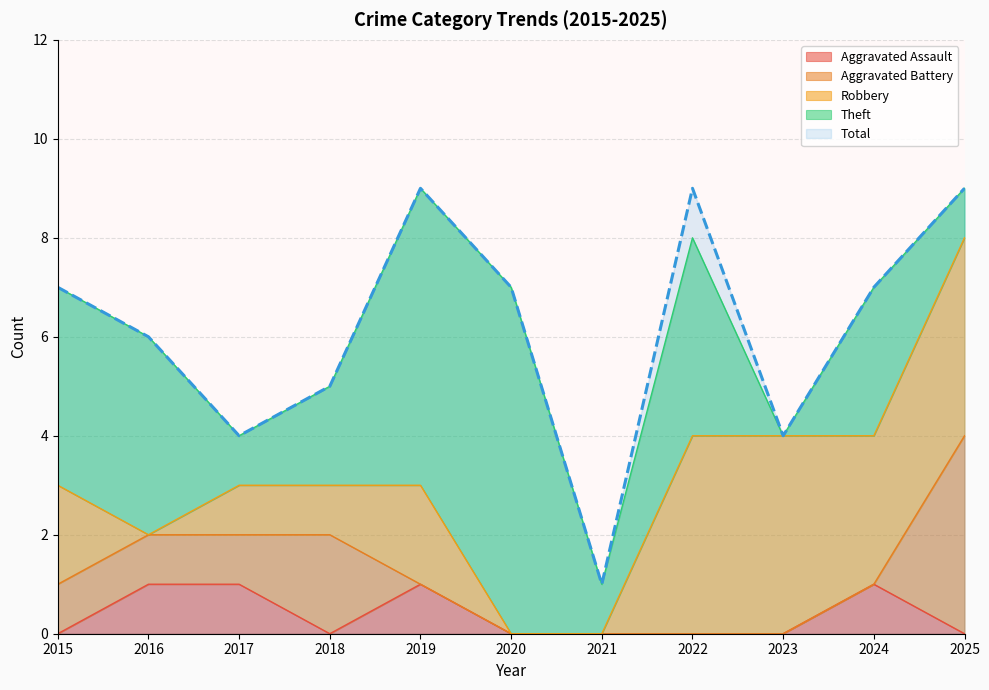

Reading left to right, transcribe all the data shown in this chart.

Aggravated Assault: 2015=0	2016=1	2017=1	2018=0	2019=1	2020=0	2021=0	2022=0	2023=0	2024=1	2025=0
Aggravated Battery: 2015=1	2016=1	2017=1	2018=2	2019=0	2020=0	2021=0	2022=0	2023=0	2024=0	2025=4
Robbery: 2015=2	2016=0	2017=1	2018=1	2019=2	2020=0	2021=0	2022=4	2023=4	2024=3	2025=4
Theft: 2015=4	2016=4	2017=1	2018=2	2019=6	2020=7	2021=1	2022=4	2023=0	2024=3	2025=1
Total: 2015=7	2016=6	2017=4	2018=5	2019=9	2020=7	2021=1	2022=9	2023=4	2024=7	2025=9